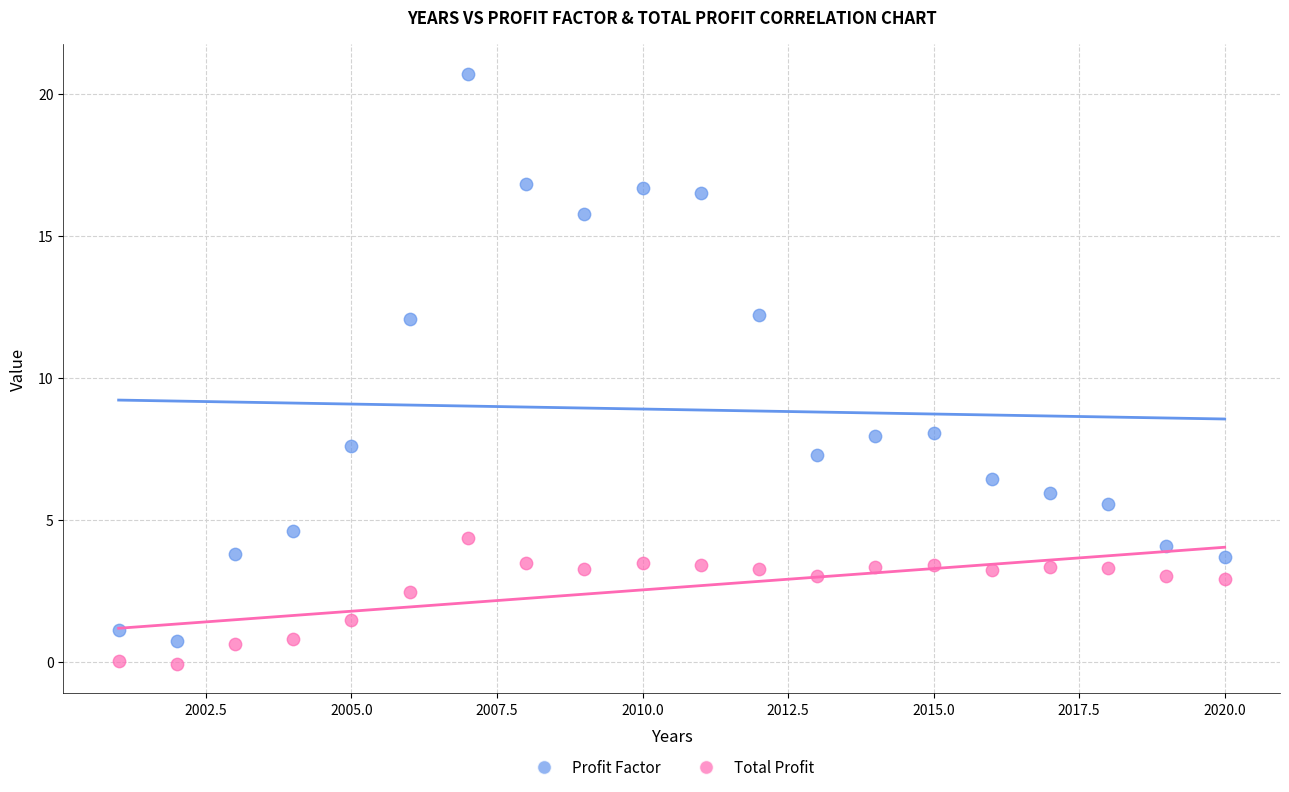

What are all the series names shown in the legend?

Profit Factor, Total Profit